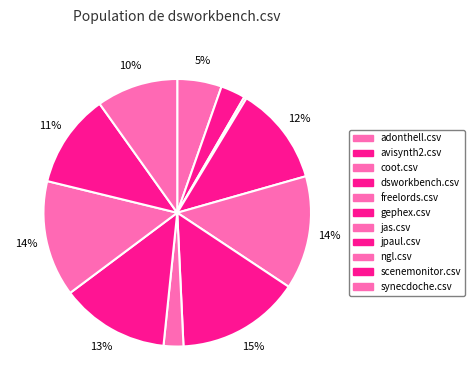

Which category has the smallest portion of the pie?

coot.csv